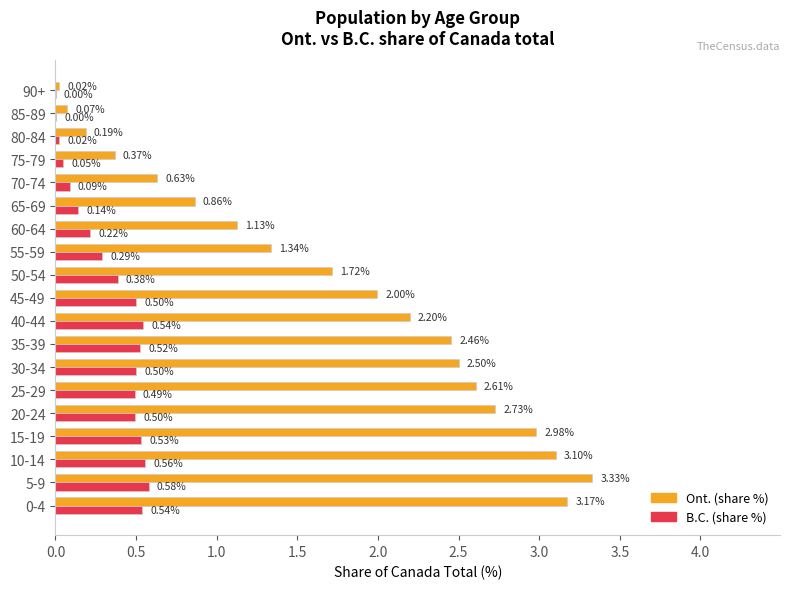

Between 5-9 and 85-89, which series saw the biggest shift?

Ont. (share %)